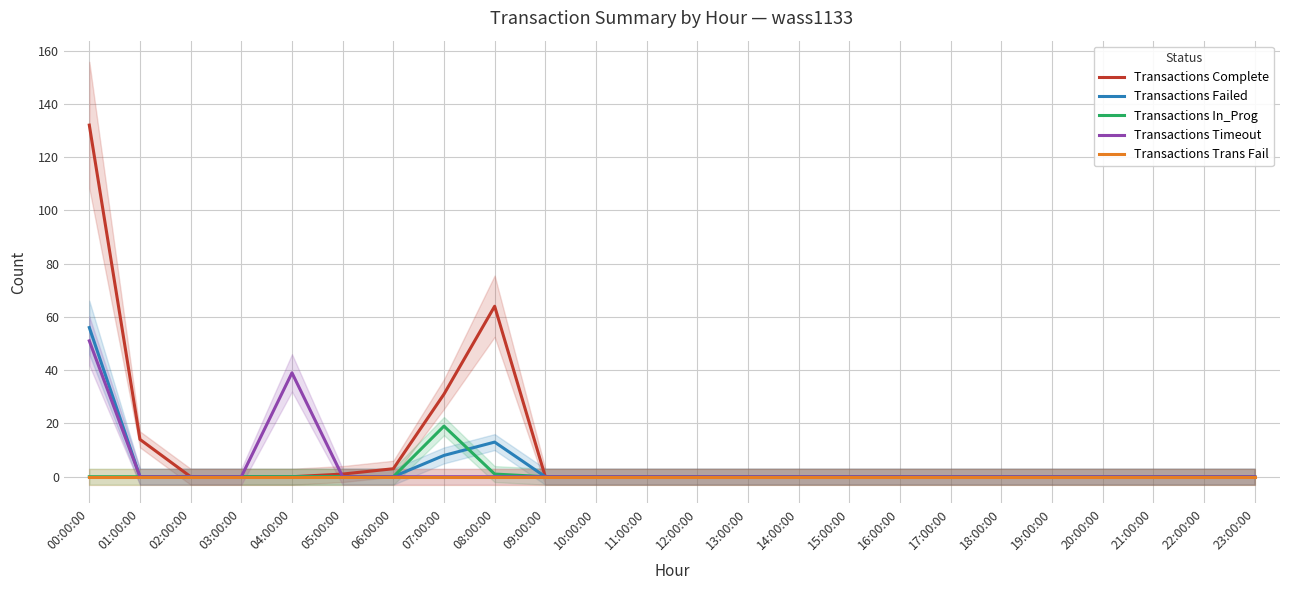

True or false: Transactions Trans Fail and Transactions Failed cross at least once.

False